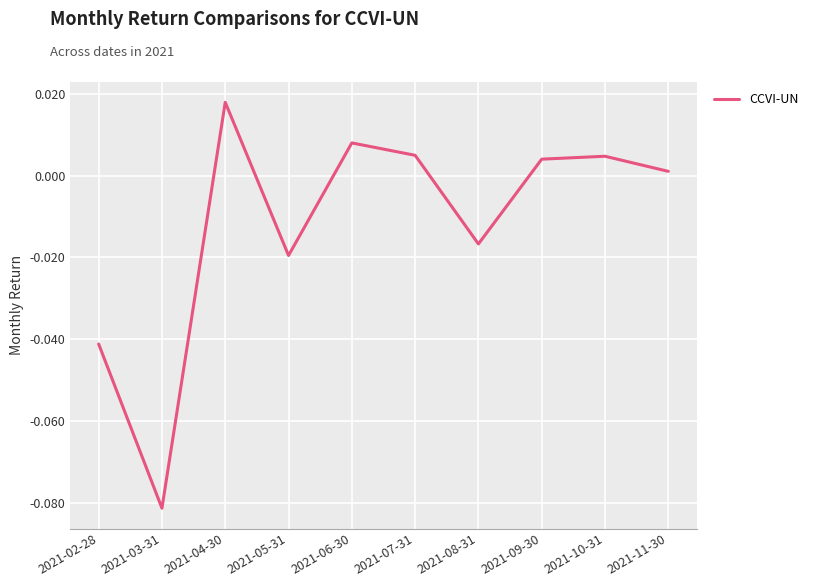

What position from the left is 2021-04-30?

3